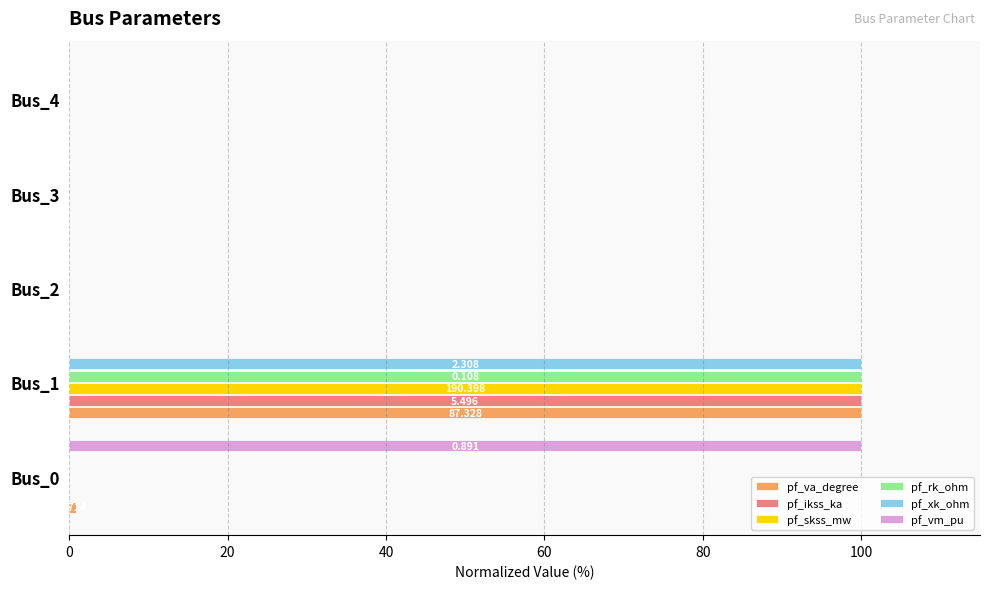

Between Bus_0 and Bus_3, which series saw the biggest shift?

pf_vm_pu